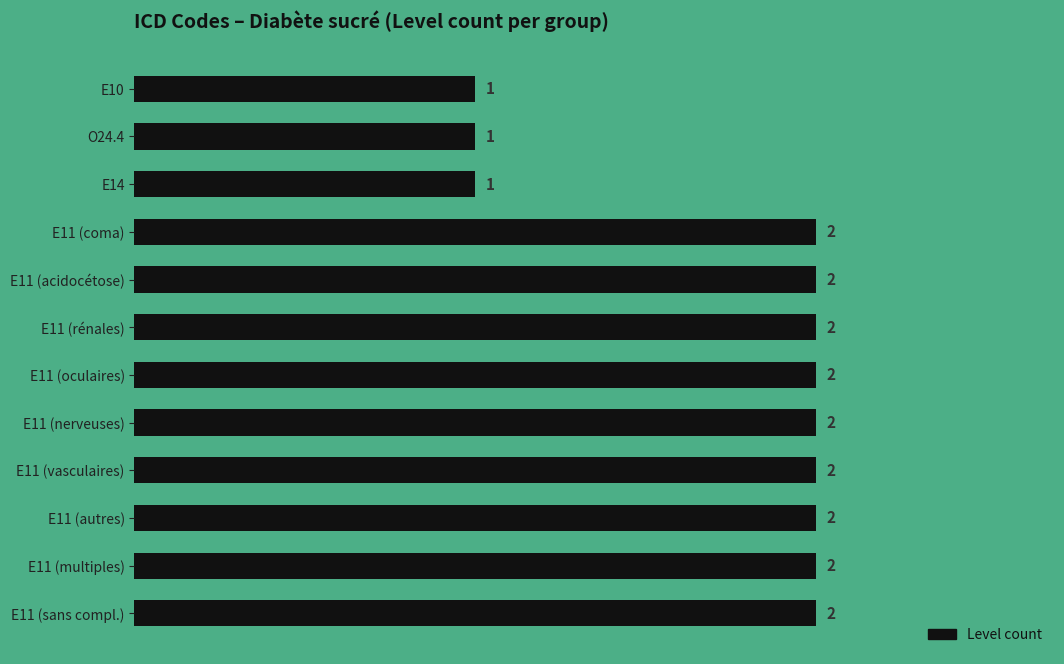

Is it true that the value at E11 (multiples) is 4?

False